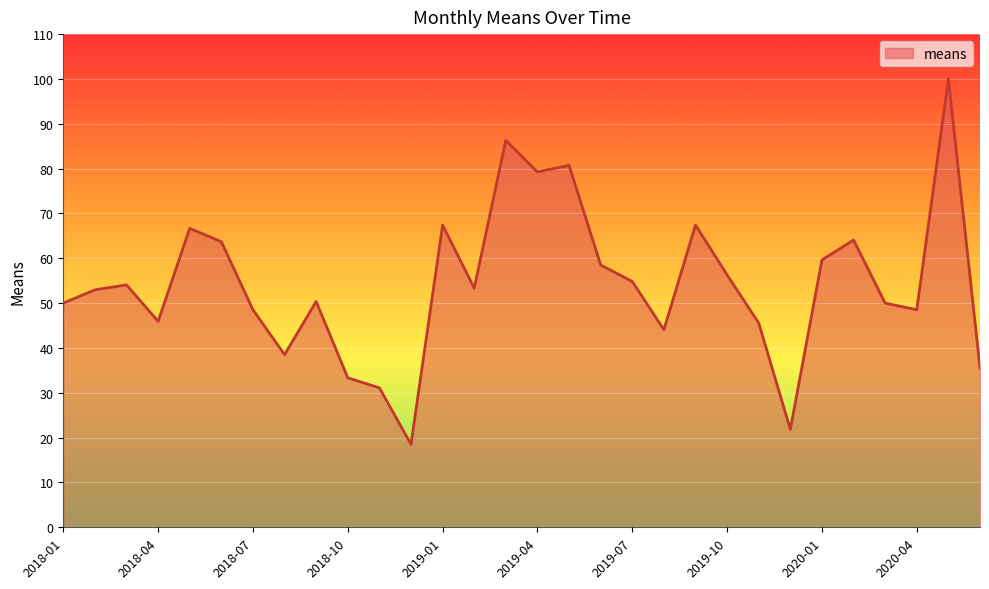

What is the greatest value displayed?

100.0